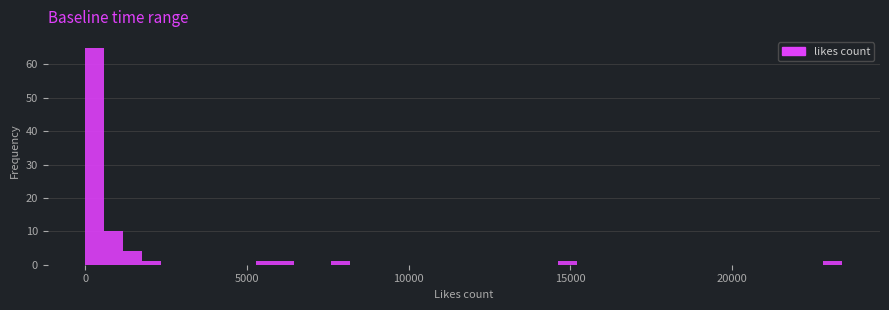

Read against the x-axis, roughly where is the centre of the tallest bar?

500